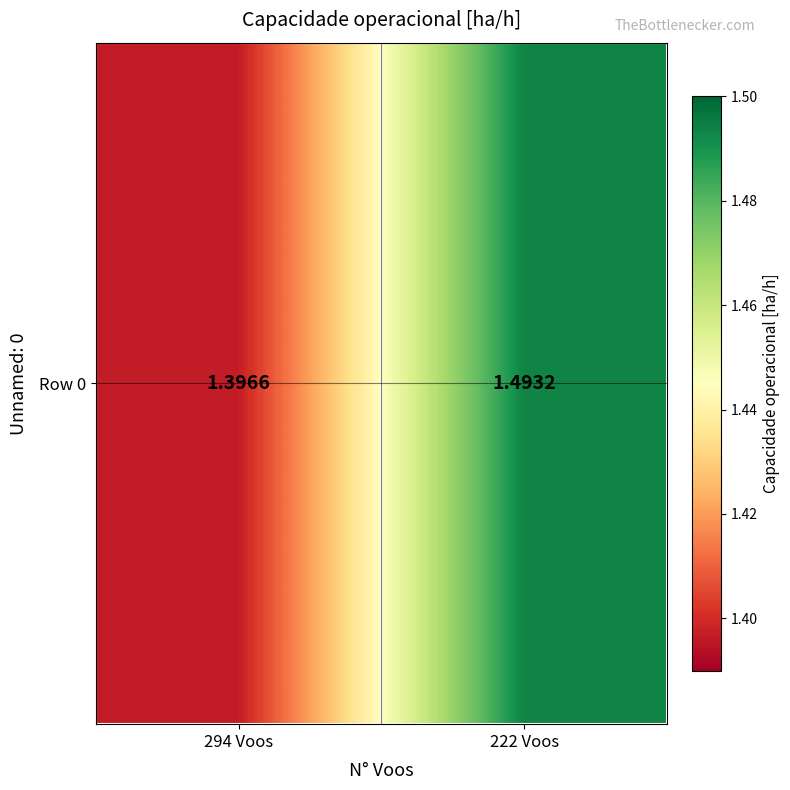

What is the average value?

1.4